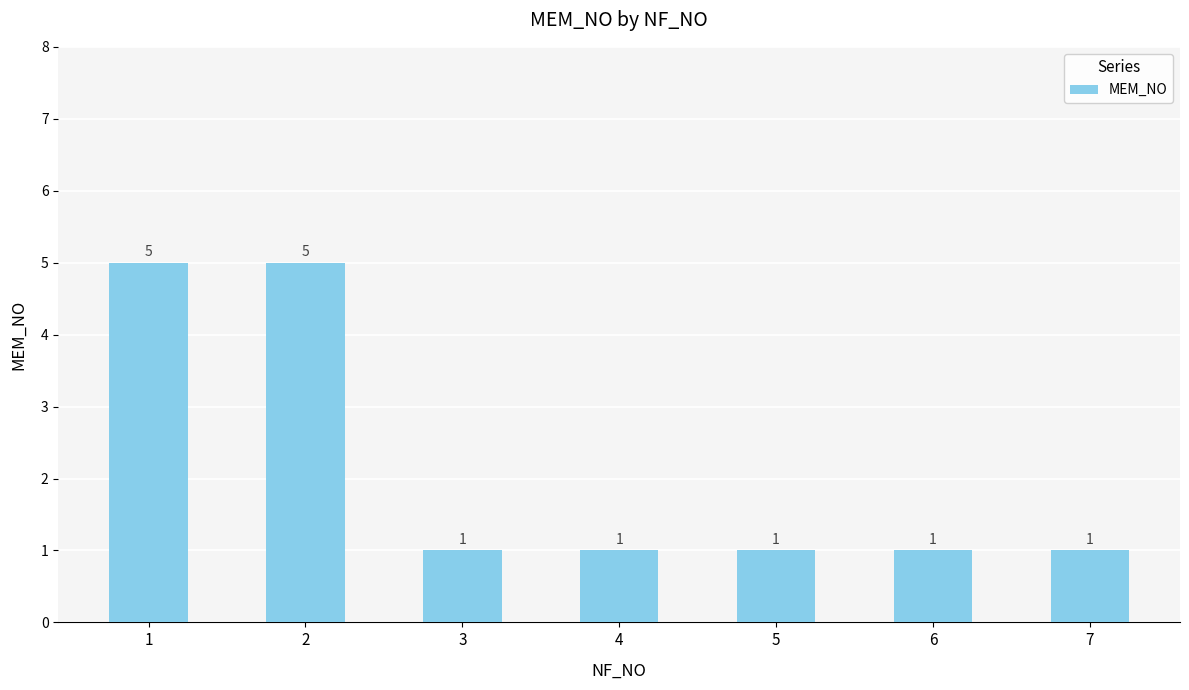

Reading left to right, list all the values displayed in this chart.

1=5	2=5	3=1	4=1	5=1	6=1	7=1